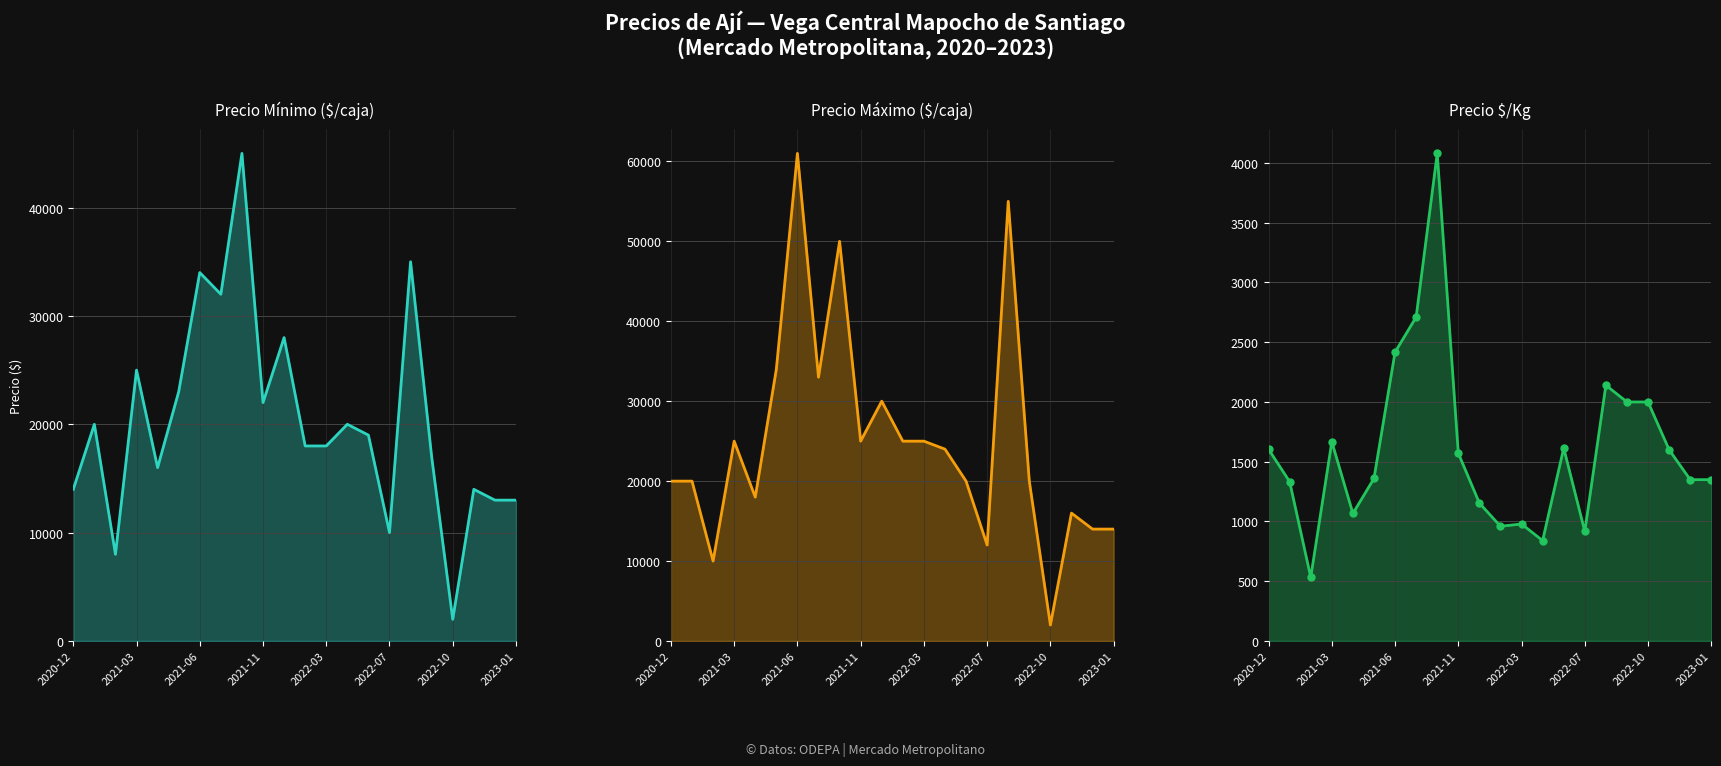

Rank the categories by Precio mínimo value from highest to lowest.

2021-09, 2022-08, 2021-06, 2021-08, 2021-12, 2021-03, 2021-05, 2021-11, 2021-01, 2022-04, 2022-06, 2022-02, 2022-03, 2022-09, 2021-04, 2020-12, 2022-11, 2022-12, 2023-01, 2022-07, 2021-02, 2022-10